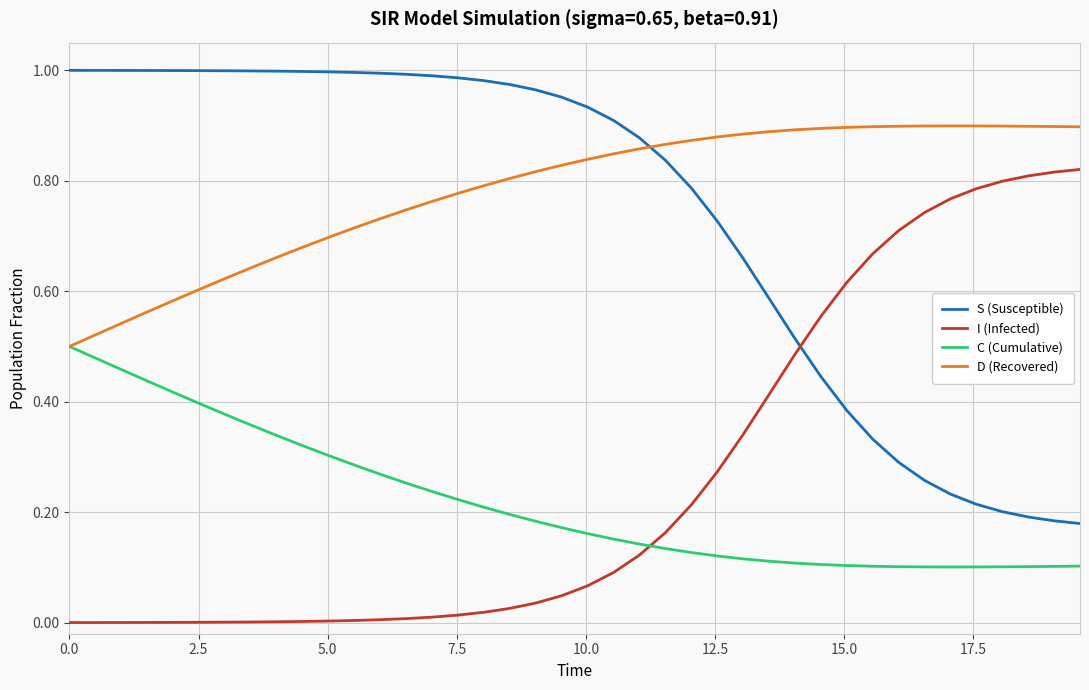

Rank the series by their maximum value, from lowest to highest.

C (Cumulative), I (Infected), D (Recovered), S (Susceptible)